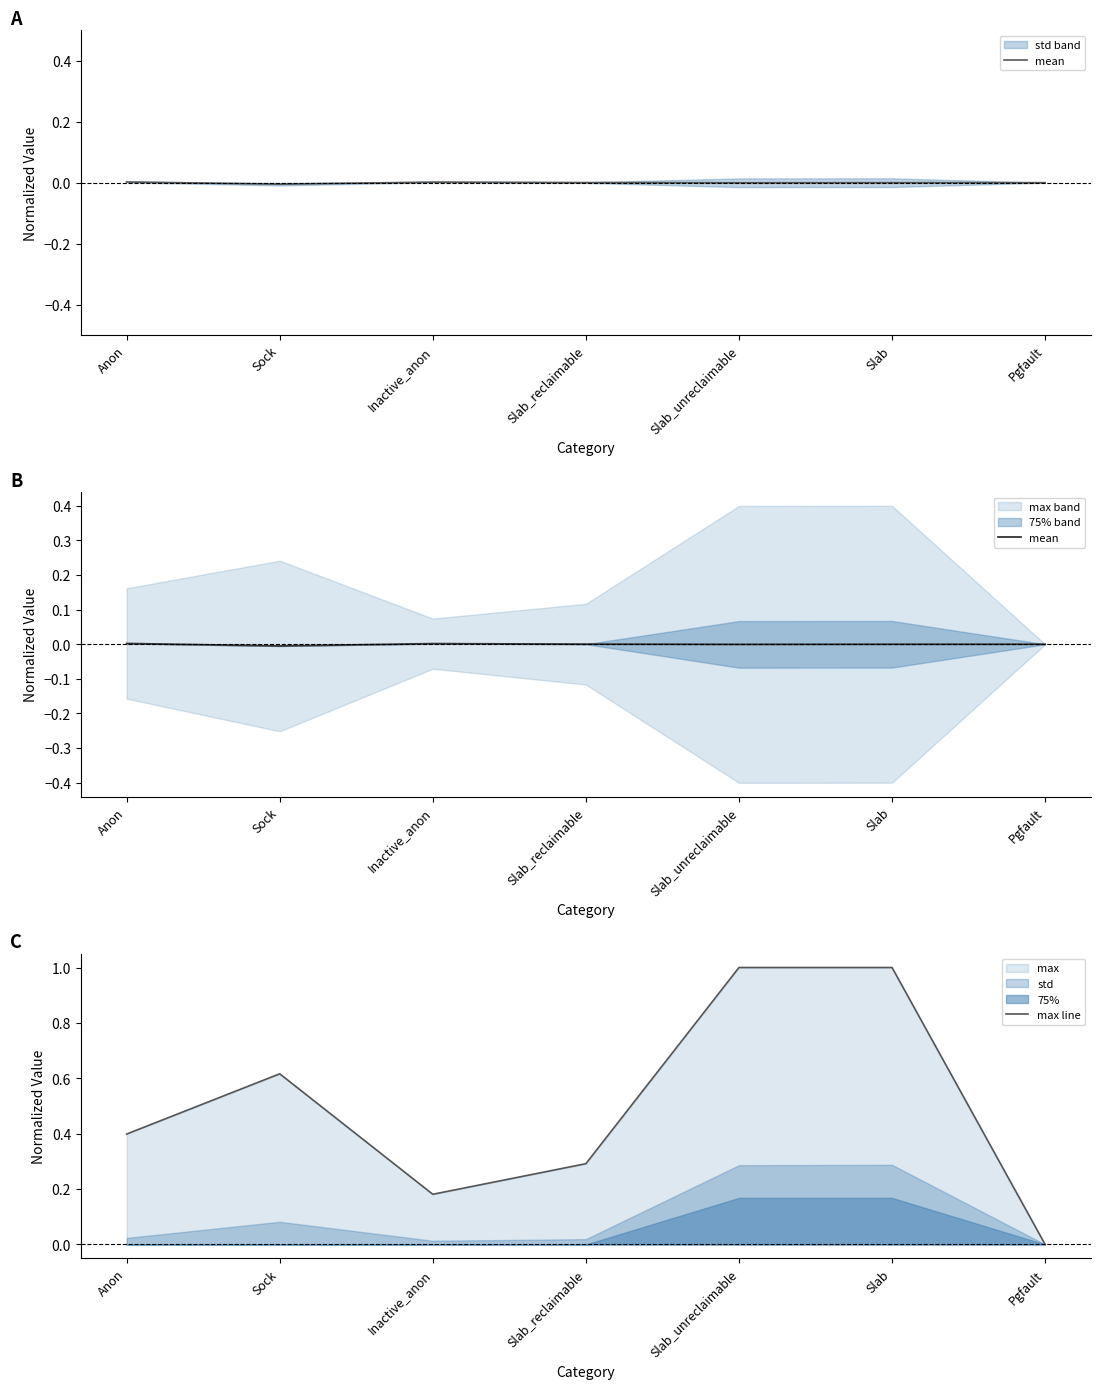

Reading left to right, transcribe all the data shown in this chart.

mean: Anon=0.0	Sock=-0.0	Inactive_anon=0.0	Slab_reclaimable=0.0	Slab_unreclaimable=-0.0	Slab=-0.0	Pgfault=0.0
max line: Anon=0.4	Sock=0.6	Inactive_anon=0.2	Slab_reclaimable=0.3	Slab_unreclaimable=1.0	Slab=1.0	Pgfault=0.0